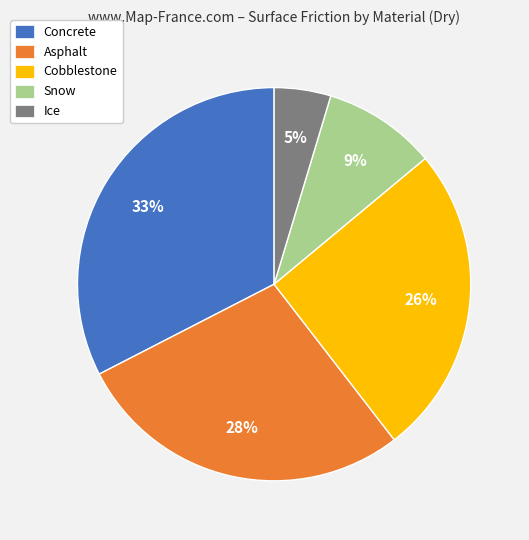

Do Ice and Snow together represent more than half of the pie?

No